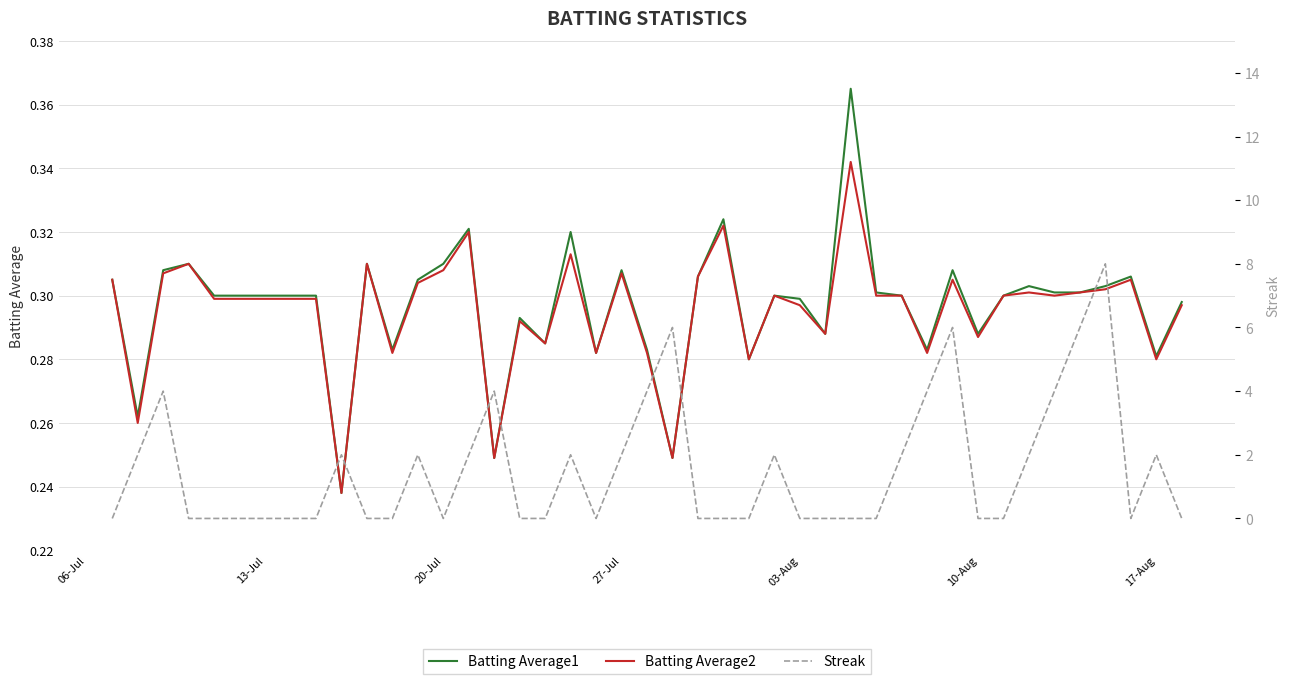

How many categories are shown in the chart?

40